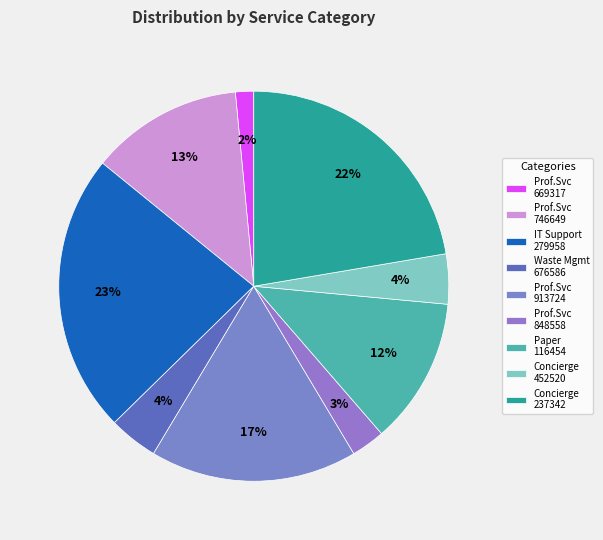

How many slices are in this pie chart?

9